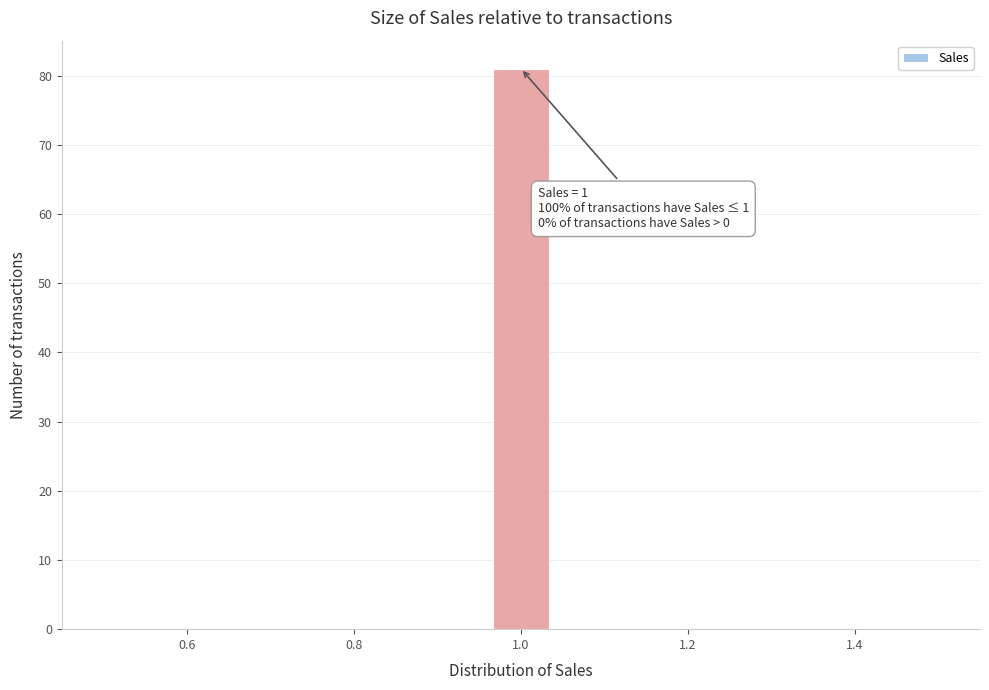

Read against the x-axis, roughly where is the centre of the tallest bar?

1.00